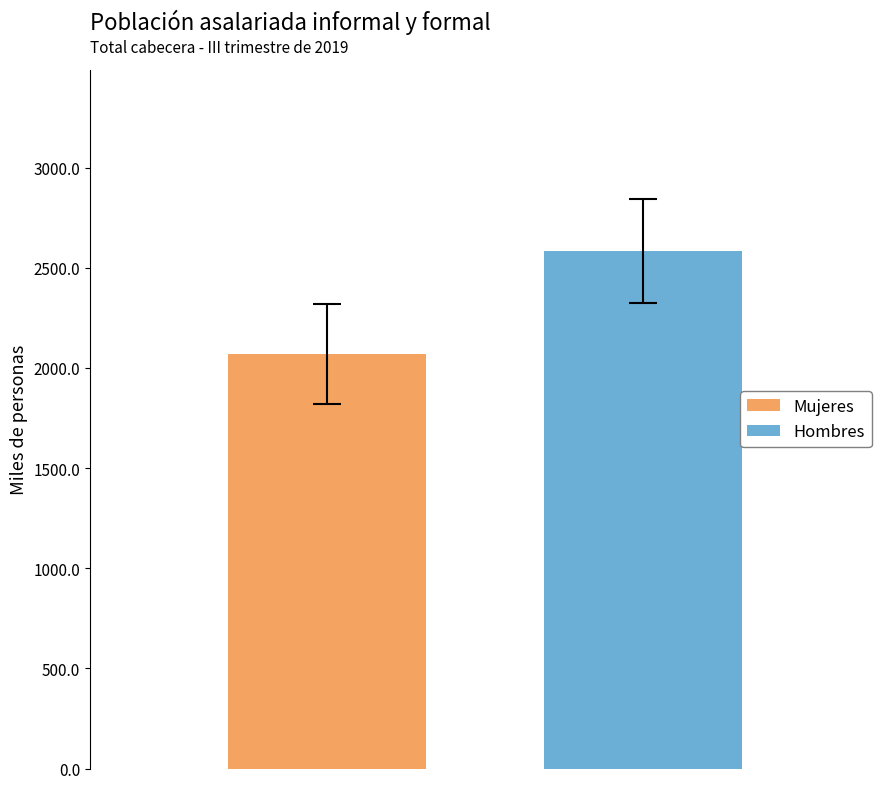

Reading left to right, list all the values displayed in this chart.

Mujeres: 2070.3
Hombres: 2583.4